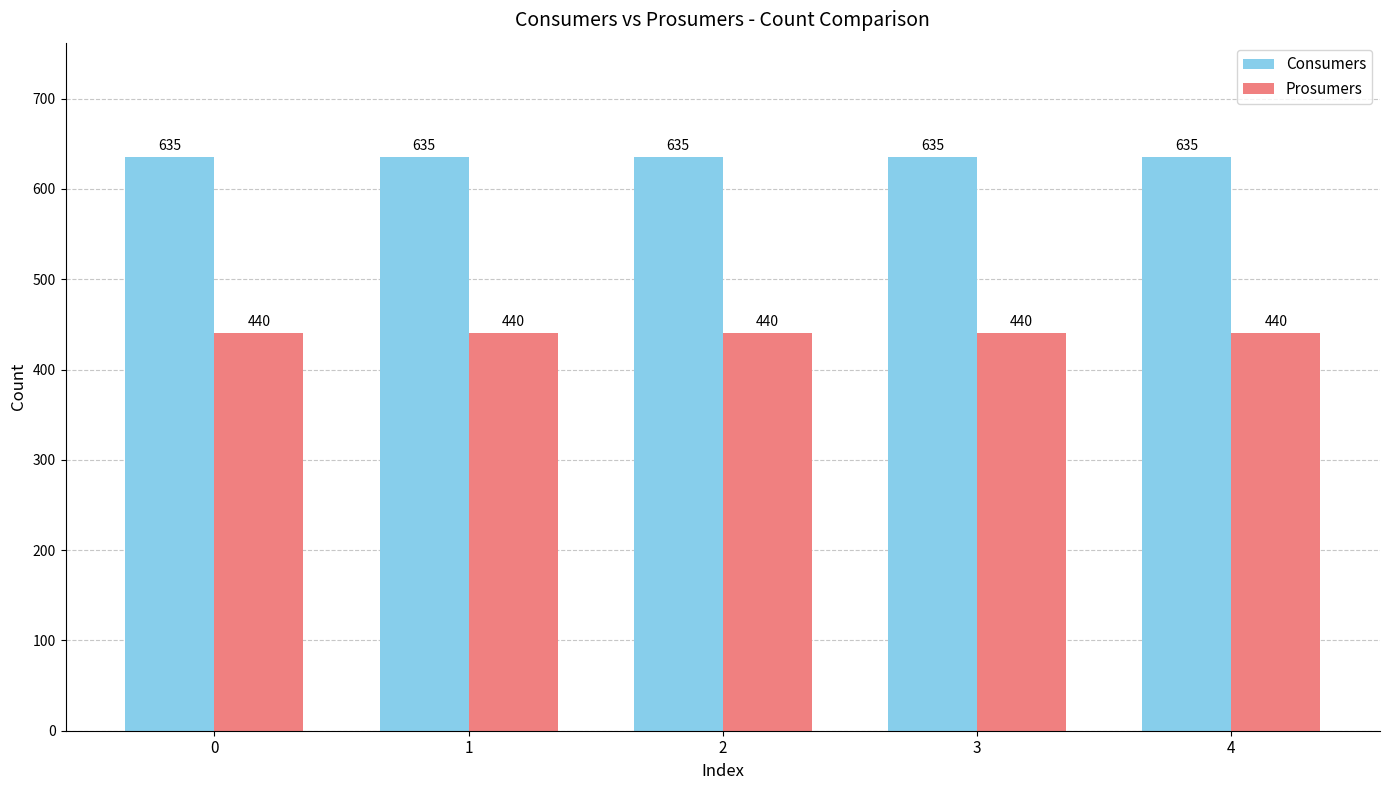

At how many categories does at least one series exceed 598?

5